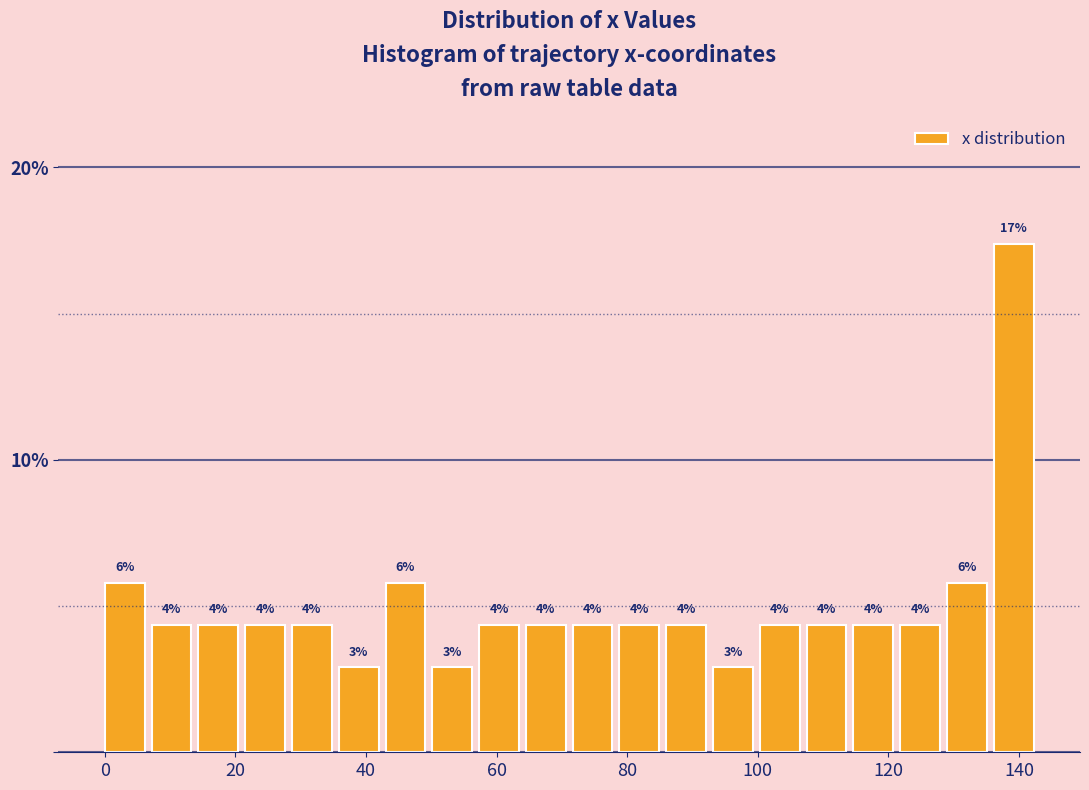

Read against the x-axis, roughly where is the centre of the tallest bar?

140